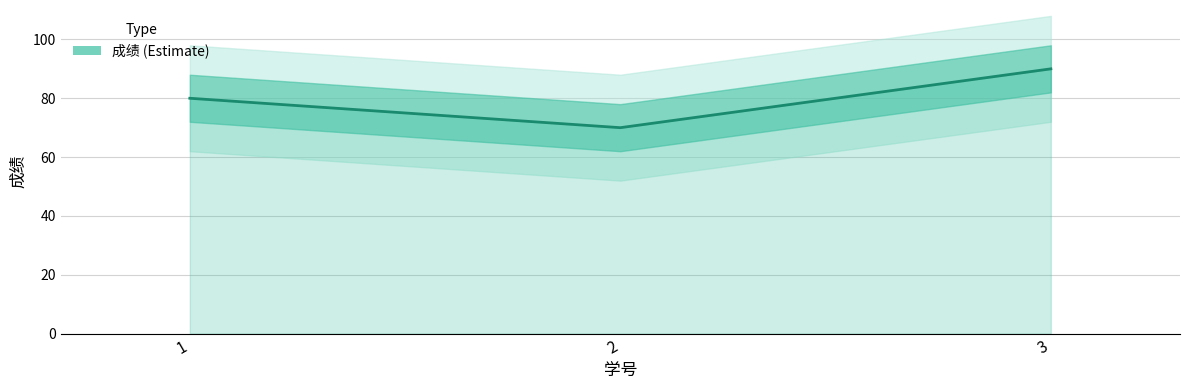

Approximately how many times larger is the value at 3 compared to 1?

1.1